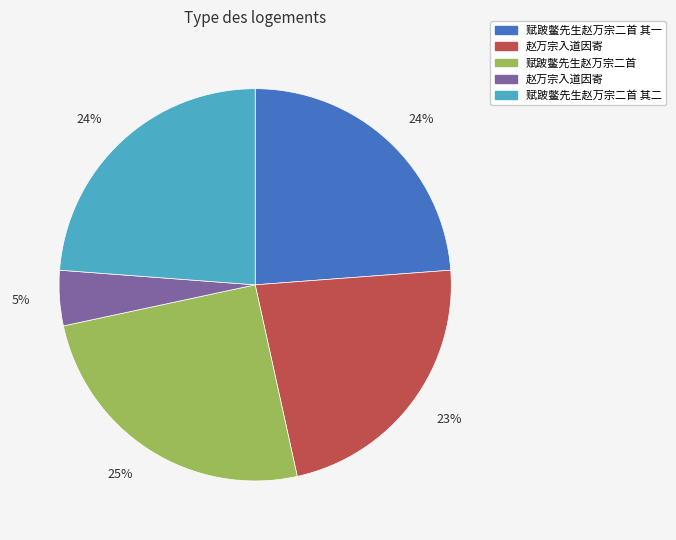

To the nearest percent, what is the average slice percentage?

20%